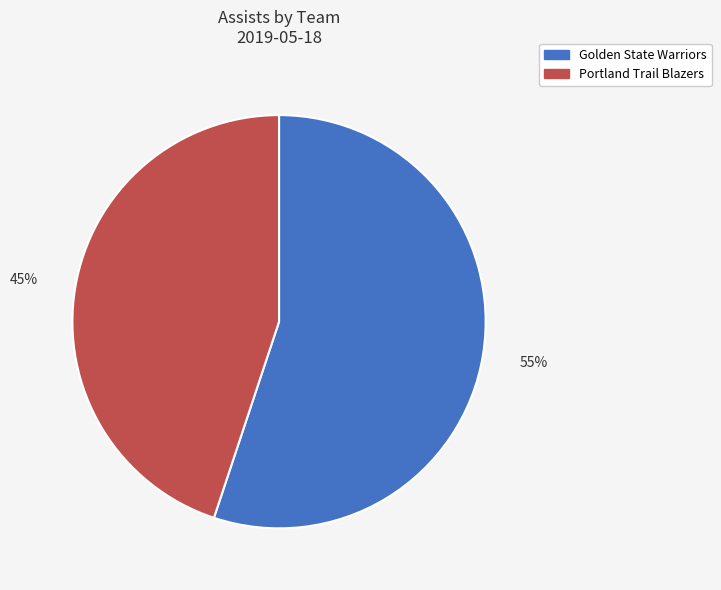

To the nearest percent, what is the difference between the largest and smallest slice percentages?

10%